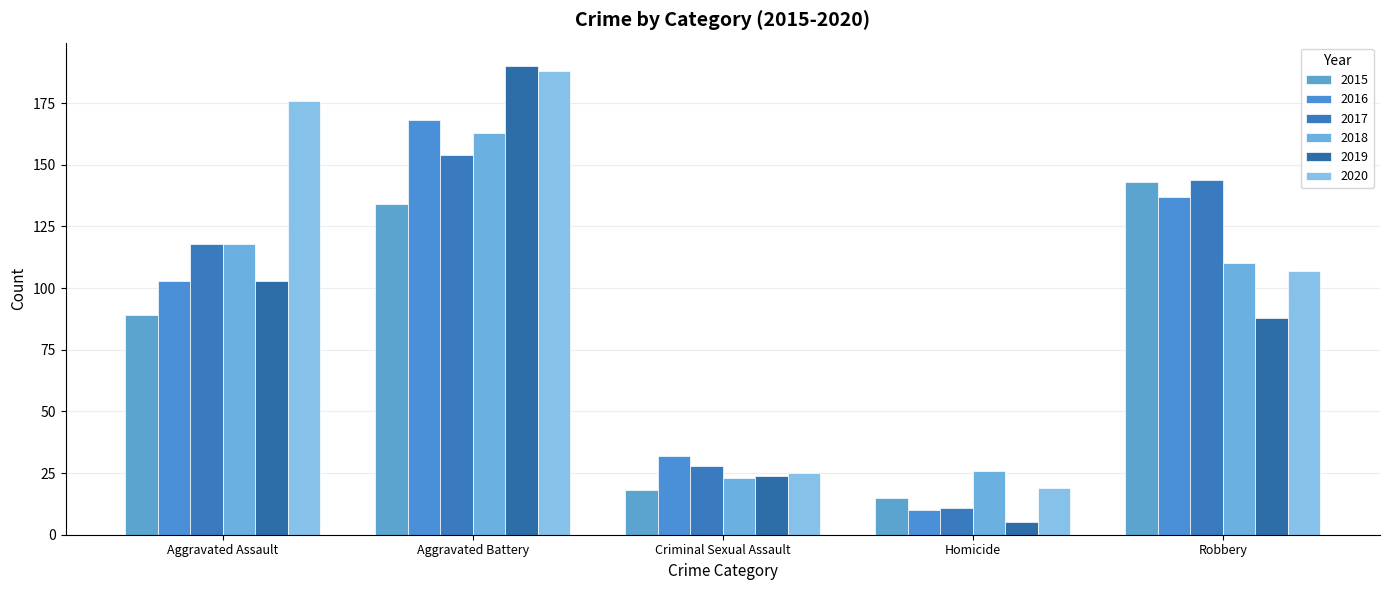

What is the total value across all series at Robbery?

729